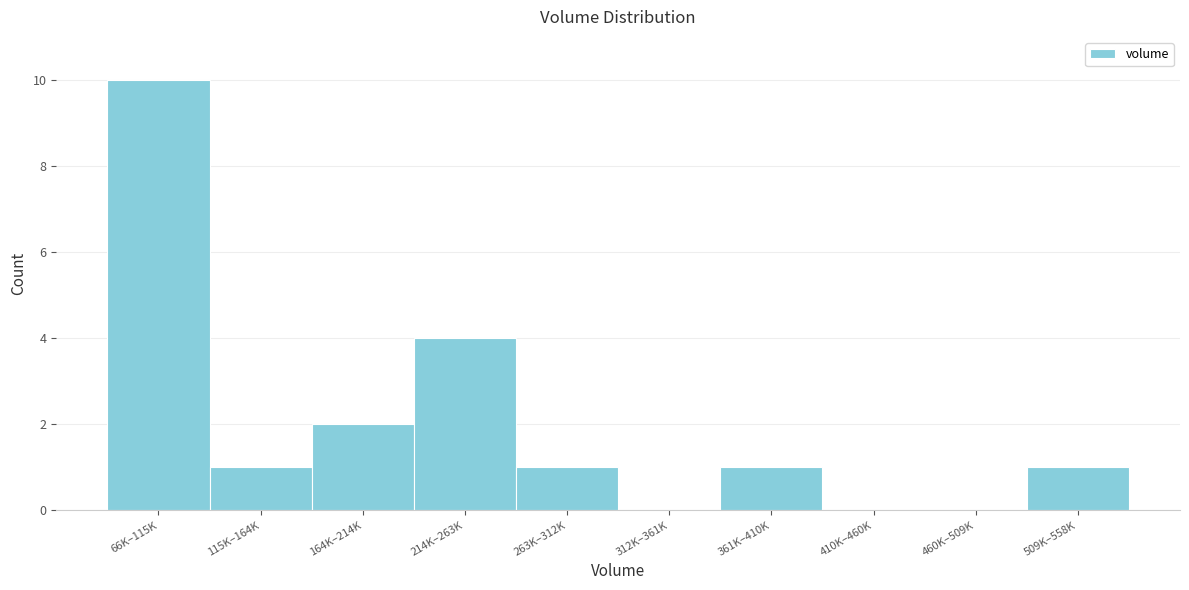

Reading right to left, list all the values displayed in this chart.

509K–558K=1	460K–509K=0	410K–460K=0	361K–410K=1	312K–361K=0	263K–312K=1	214K–263K=4	164K–214K=2	115K–164K=1	66K–115K=10